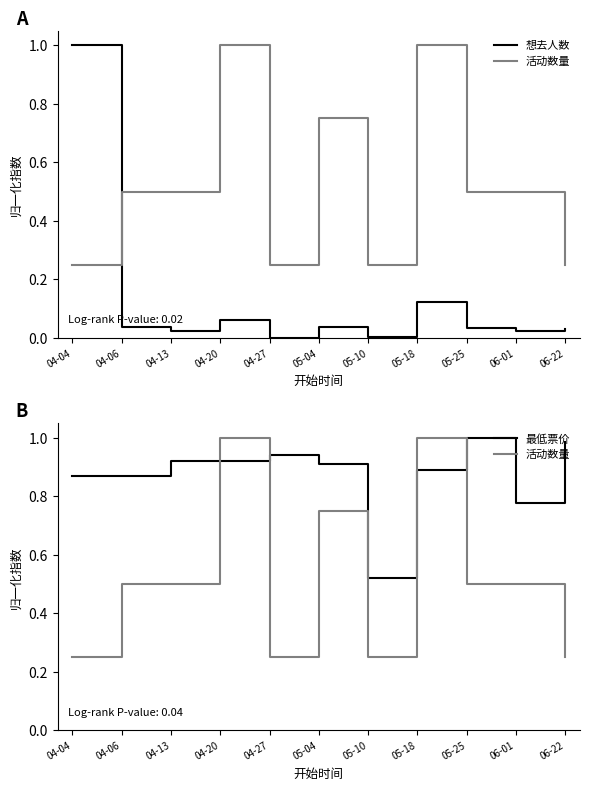

Between 05-04 and 04-04, which is larger?

04-04